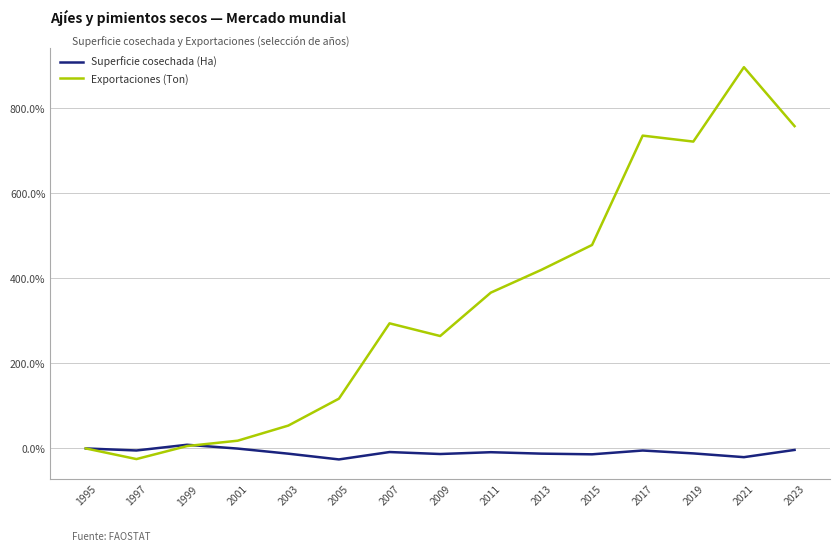

The Superficie cosechada (Ha) series shows 8.6 at 1999. True or false?

True